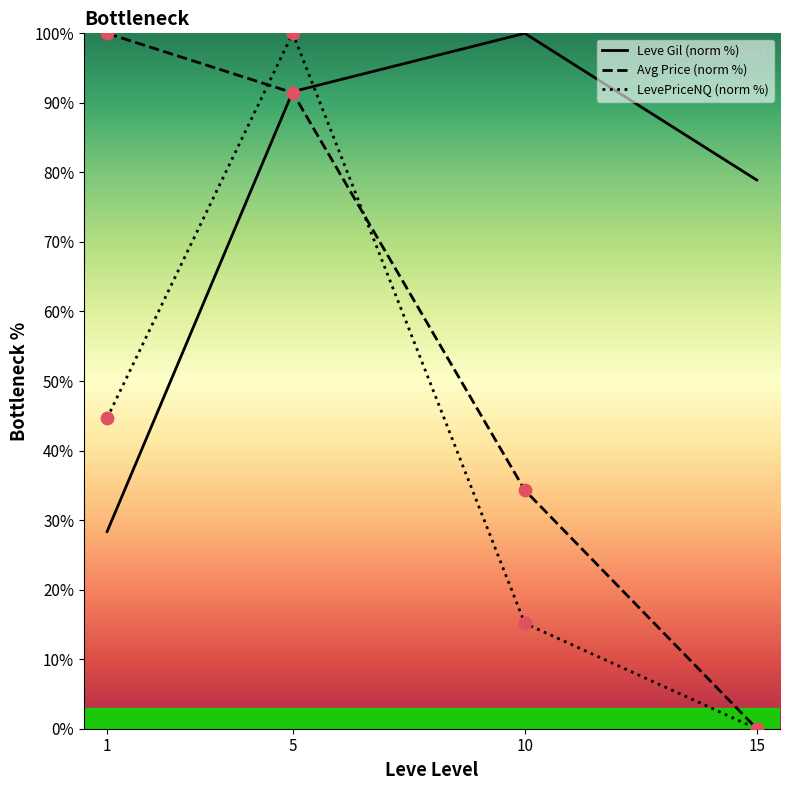

What are all the series names shown in the legend?

Leve Gil (norm %), Avg Price (norm %), LevePriceNQ (norm %)